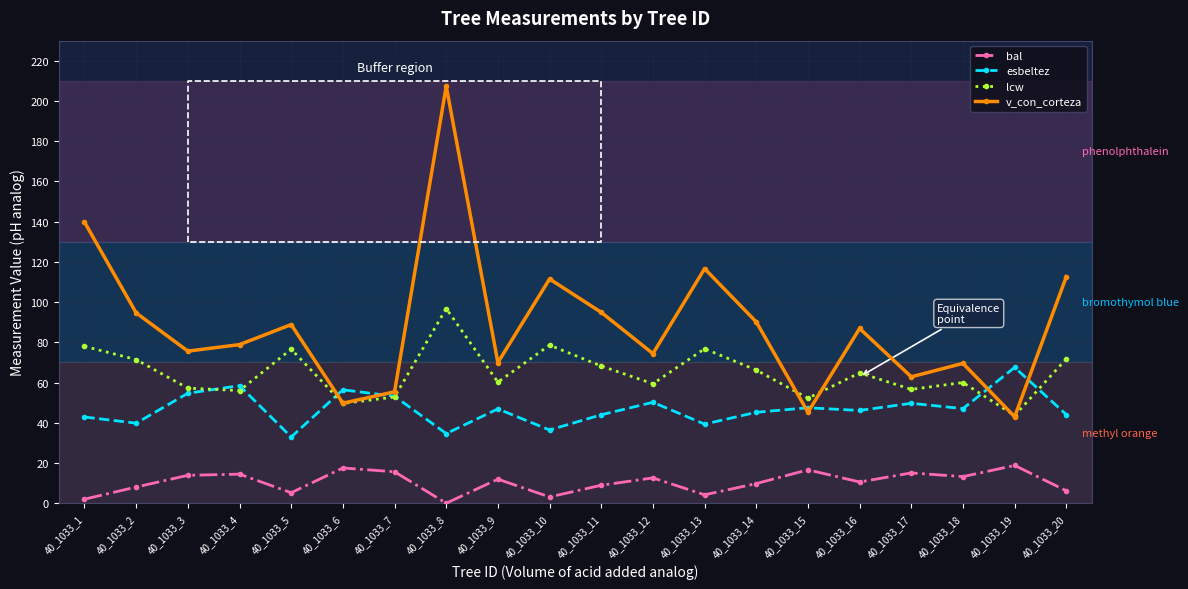

At which category does lcw reach its first local peak?

40_1033_5